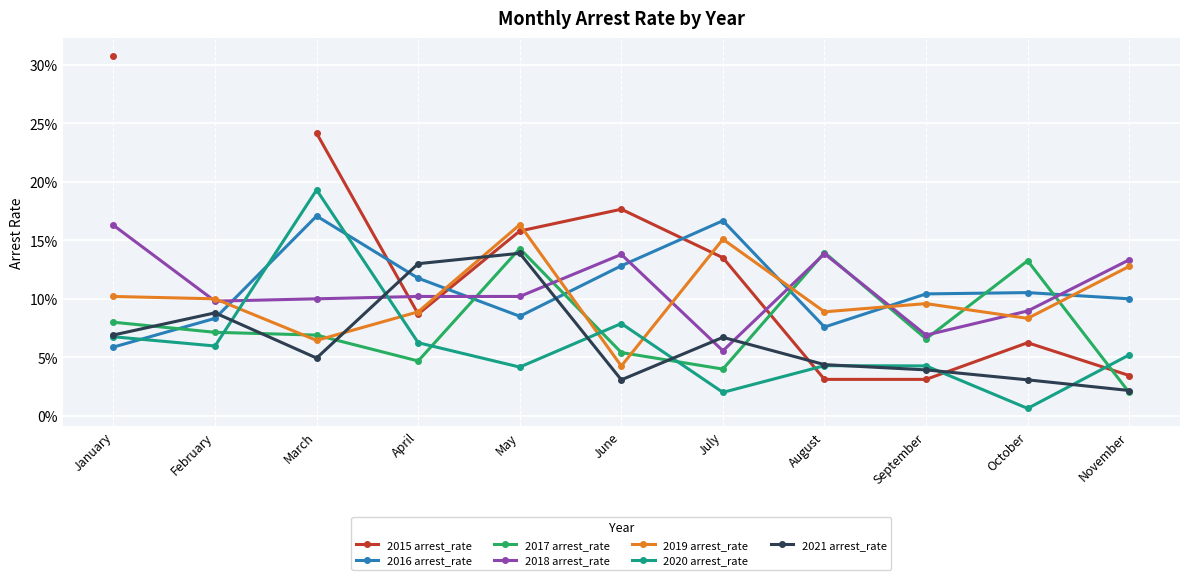

The 2019 arrest_rate series shows 0.1 at March. True or false?

True